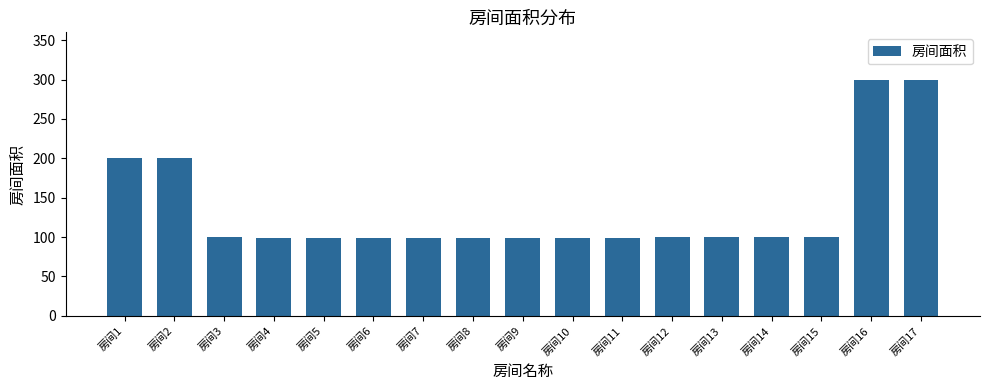

How many distinct data groups are displayed?

1